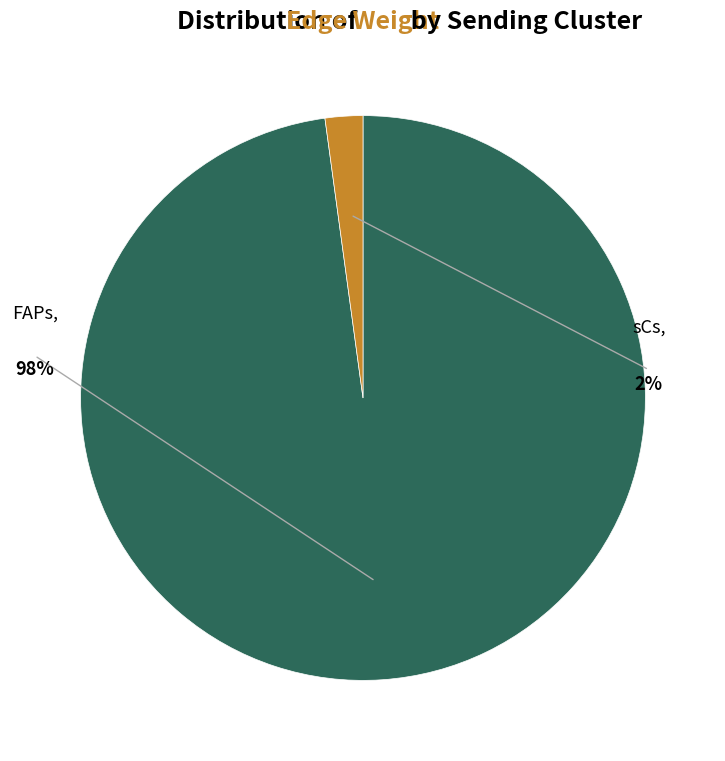

How many segments does this pie chart have?

2